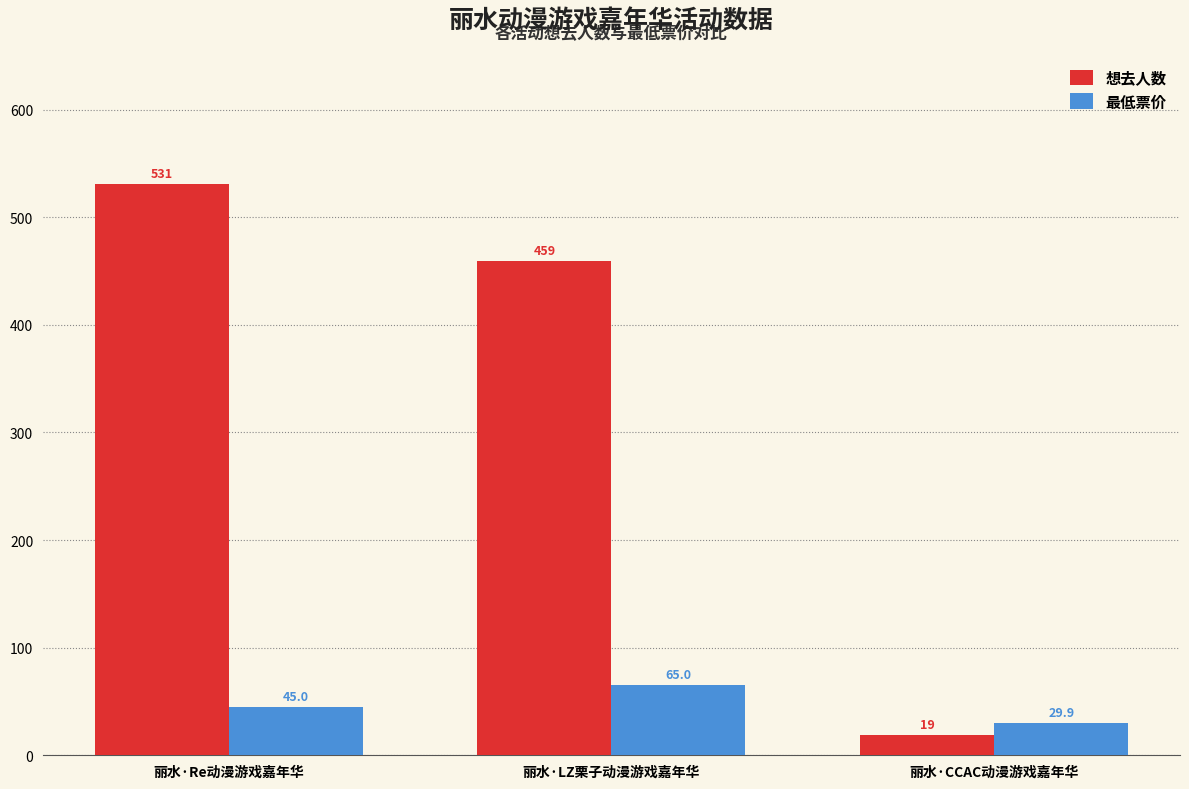

Reading right to left, extract all data points from this chart.

想去人数: 丽水·CCAC动漫游戏嘉年华=19.0	丽水·LZ栗子动漫游戏嘉年华=459.0	丽水·Re动漫游戏嘉年华=531.0
最低票价: 丽水·CCAC动漫游戏嘉年华=29.9	丽水·LZ栗子动漫游戏嘉年华=65.0	丽水·Re动漫游戏嘉年华=45.0